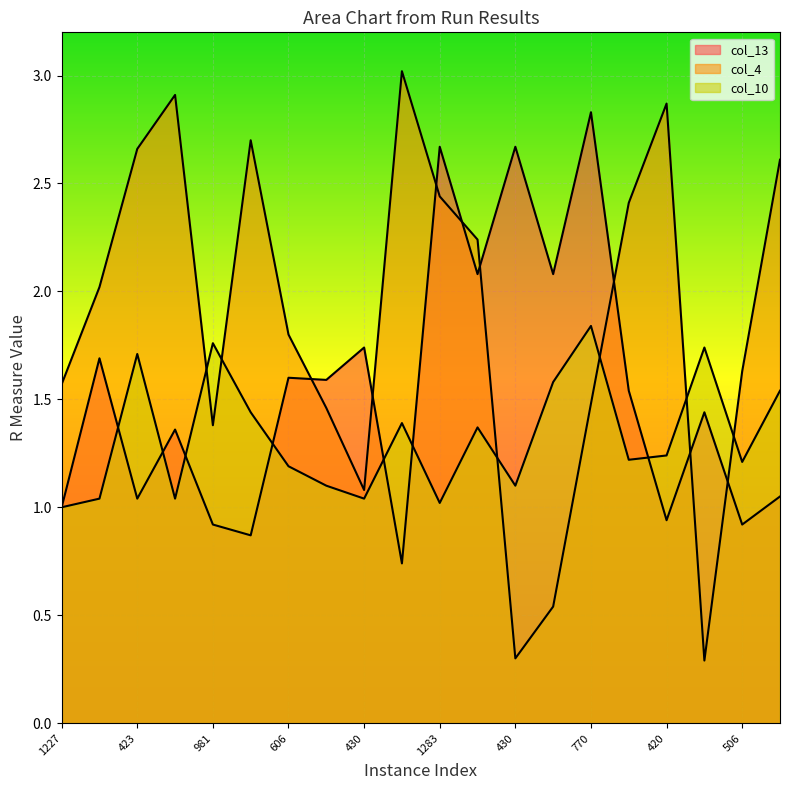

The value of col_4 at 770 is 0.7. True or false?

False